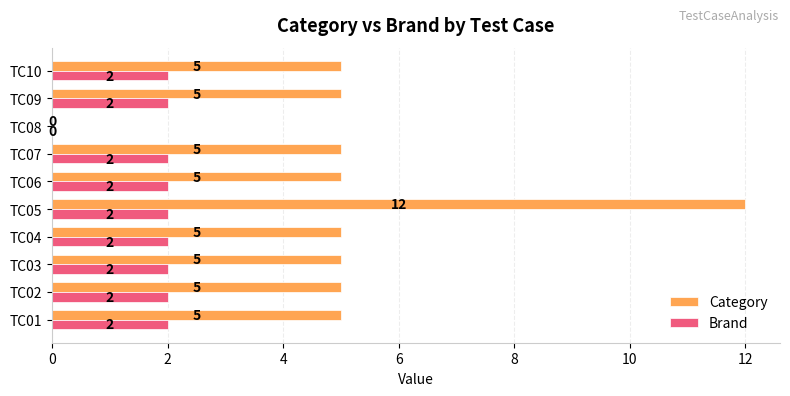

At which category is the sum across all series the highest?

TC05